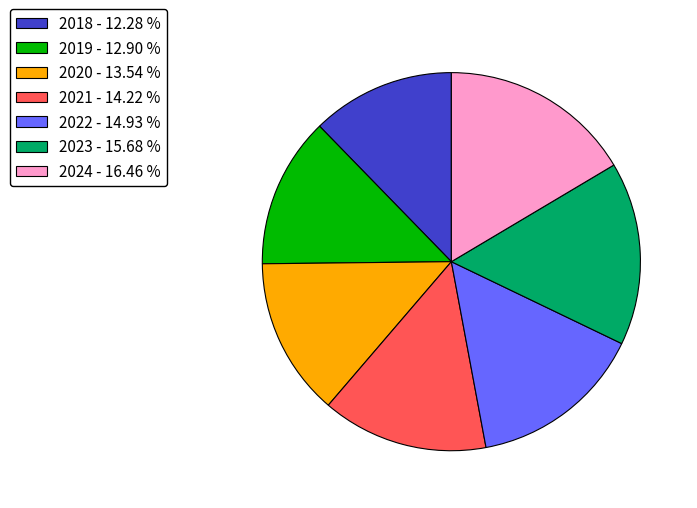

Approximately how many times larger is the value at 2023 compared to 2019?

1.2